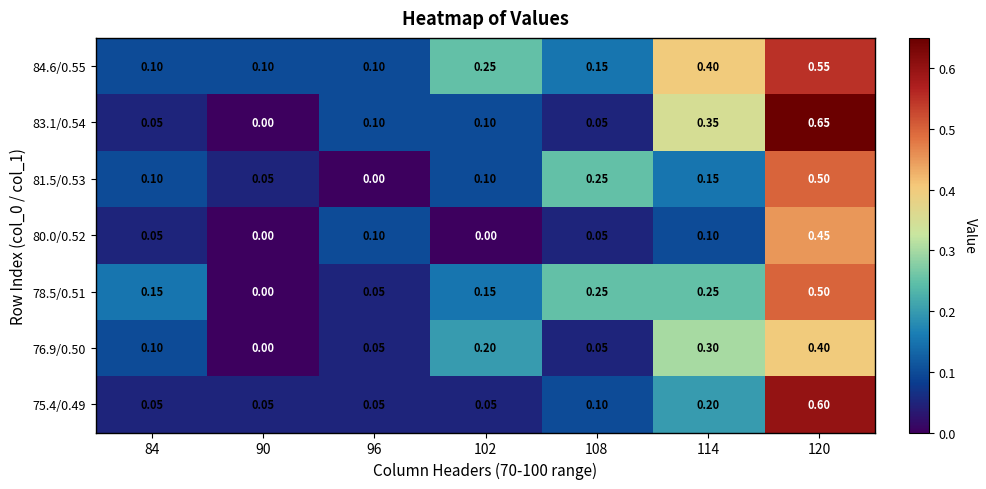

Is the value of 84.6/0.55 at 96 greater than the value of 78.5/0.51 at 102?

No